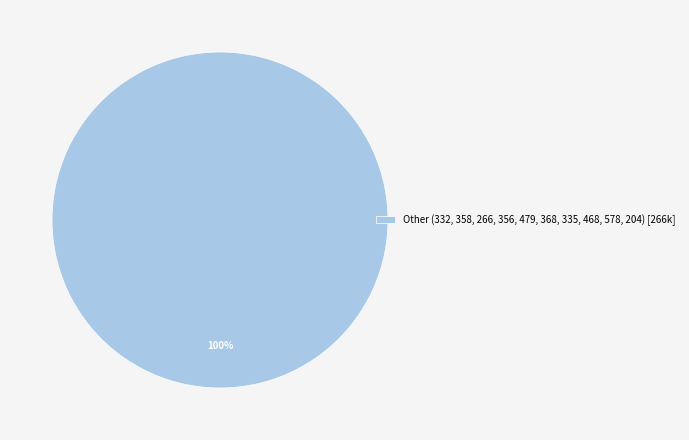

True or false: Other (332, 358, 266, 356, 479, 368, 335, 468, 578, 204) [266k] accounts for 94% of the total.

False